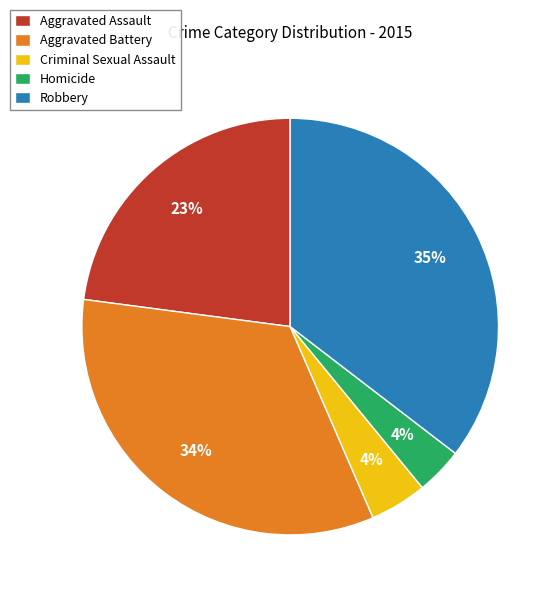

To the nearest percent, what is the combined percentage of Aggravated Battery and Robbery?

69%